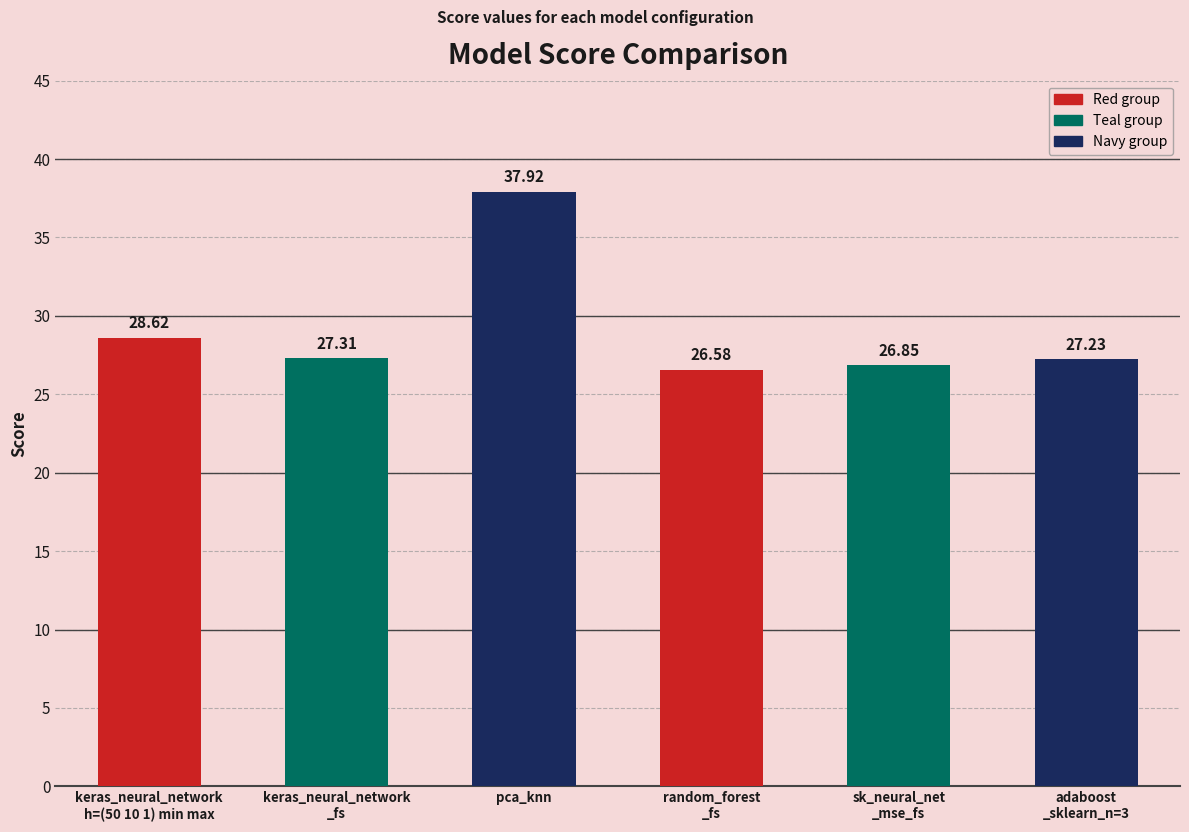

Rank the categories by value from lowest to highest.

random_forest
_fs, sk_neural_net
_mse_fs, adaboost
_sklearn_n=3, keras_neural_network
_fs, keras_neural_network
h=(50 10 1) min max, pca_knn